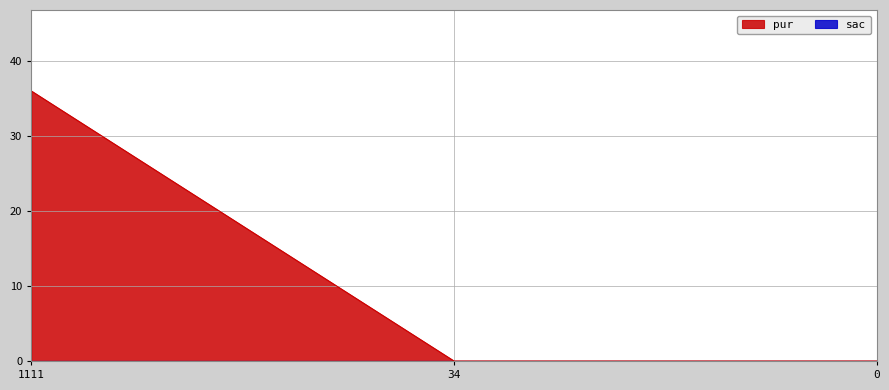

What is the difference between the values at 1111 and 34?

36